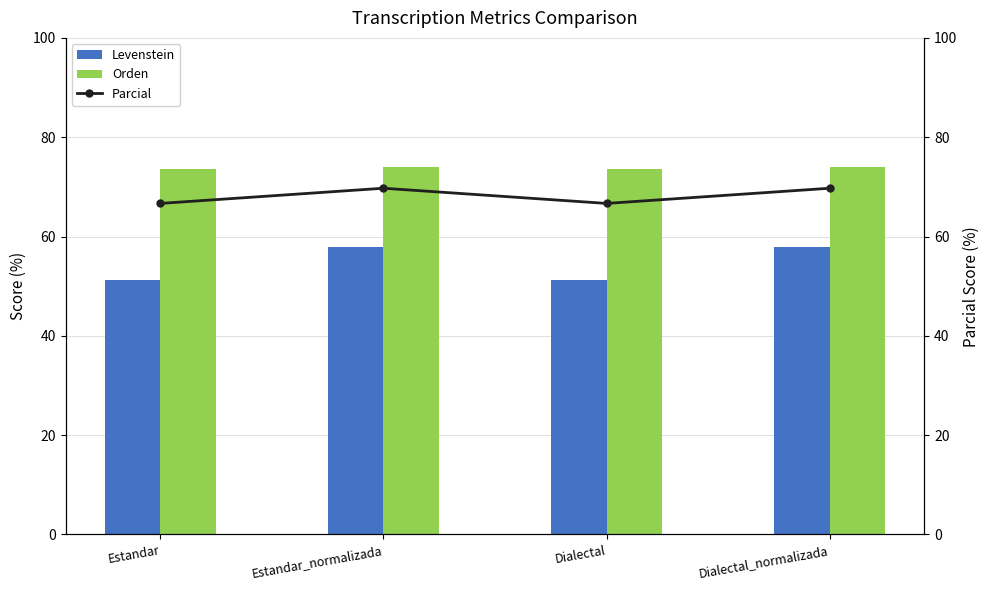

What is the difference between the maximum and second lowest values in the Orden series?

0.5